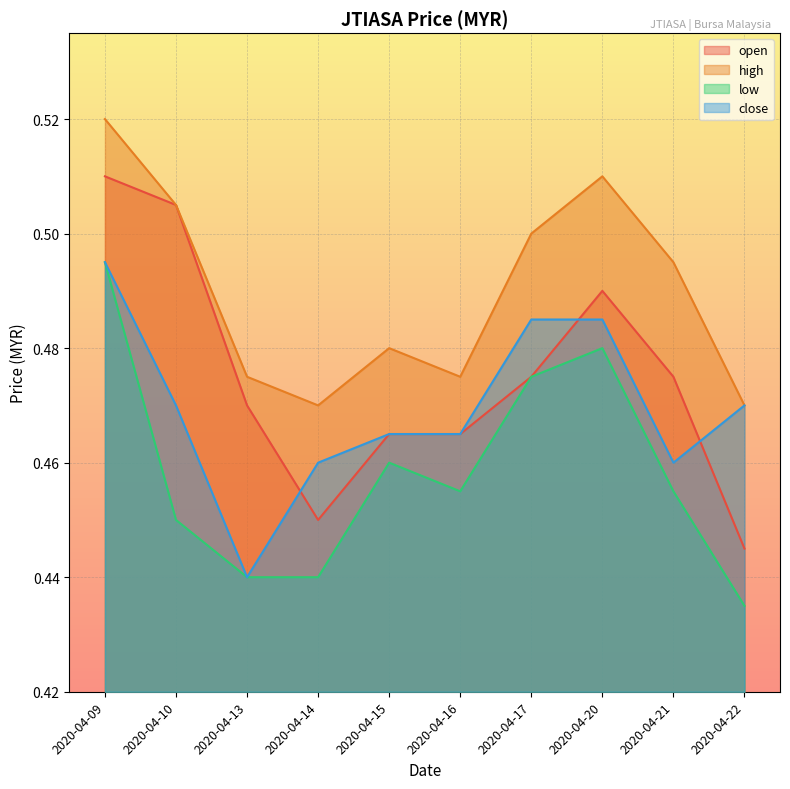

Is it true that open equals 0.8 at 2020-04-21?

False